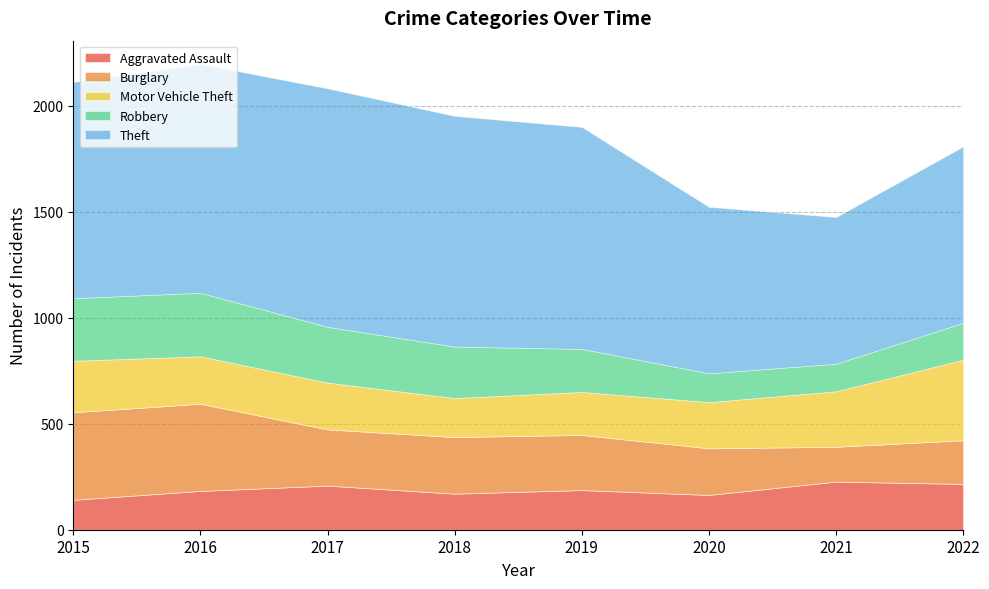

How many series are shown in this chart?

5